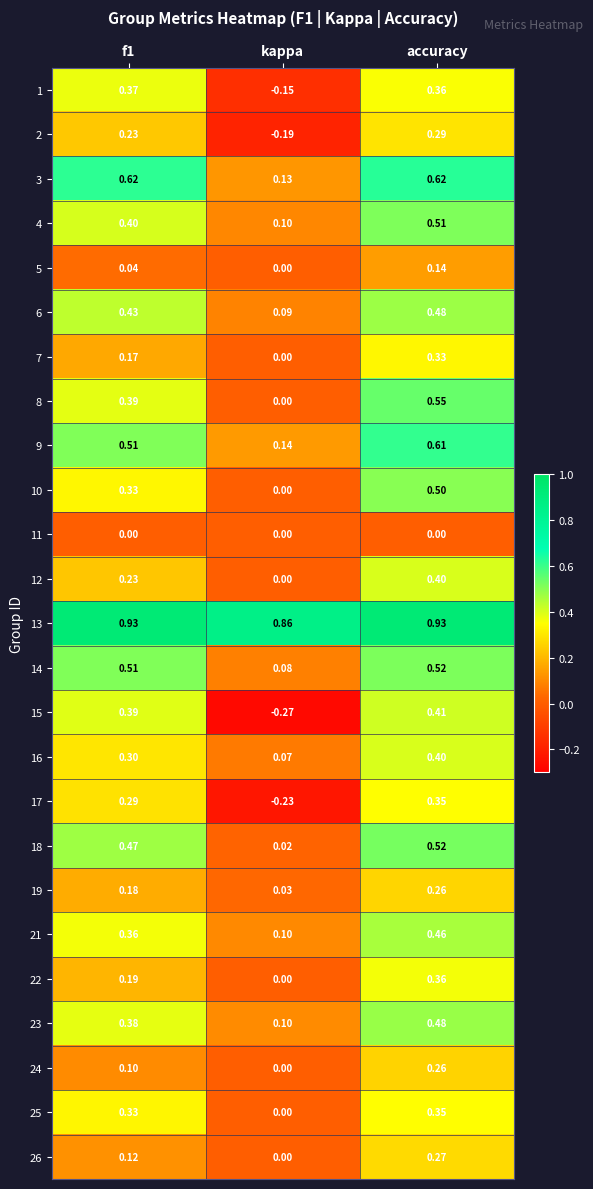

Which category has the lowest value across all series?

kappa